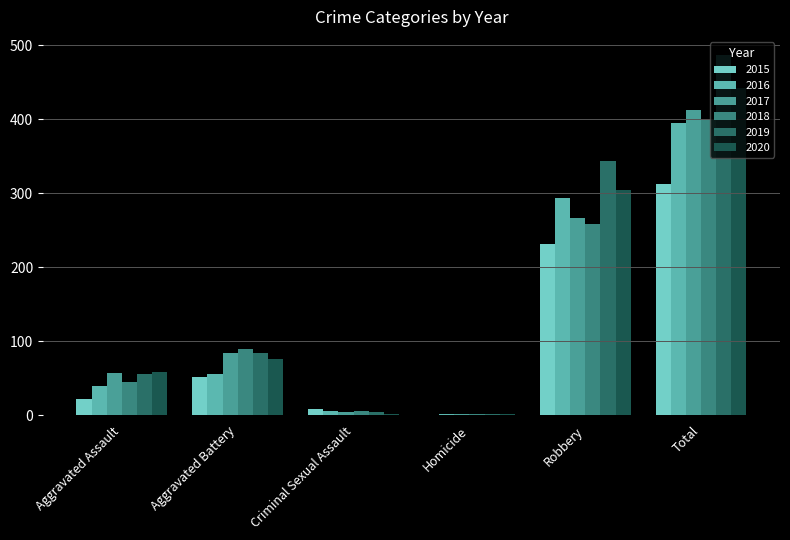

At how many categories does at least one series exceed 277?

2